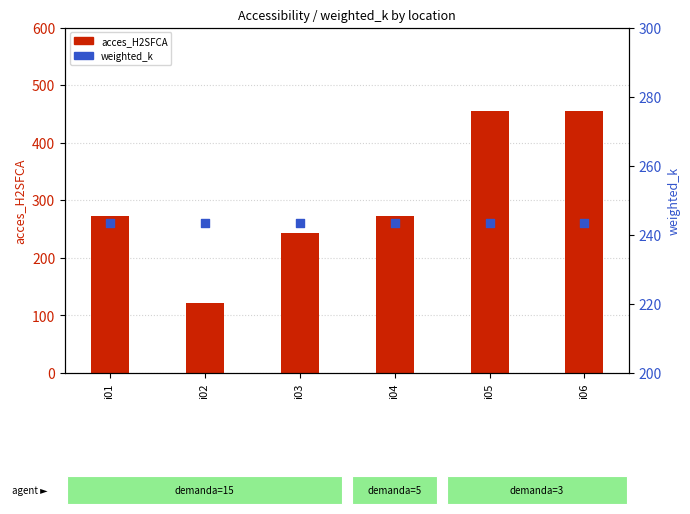

Which series has the largest Y range (max minus min)?

acces_H2SFCA